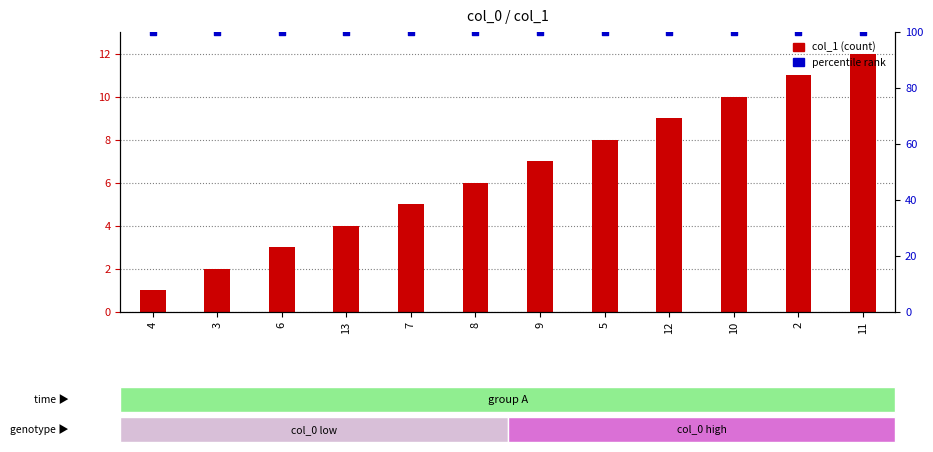

At how many categories does at least one series exceed 79?

12